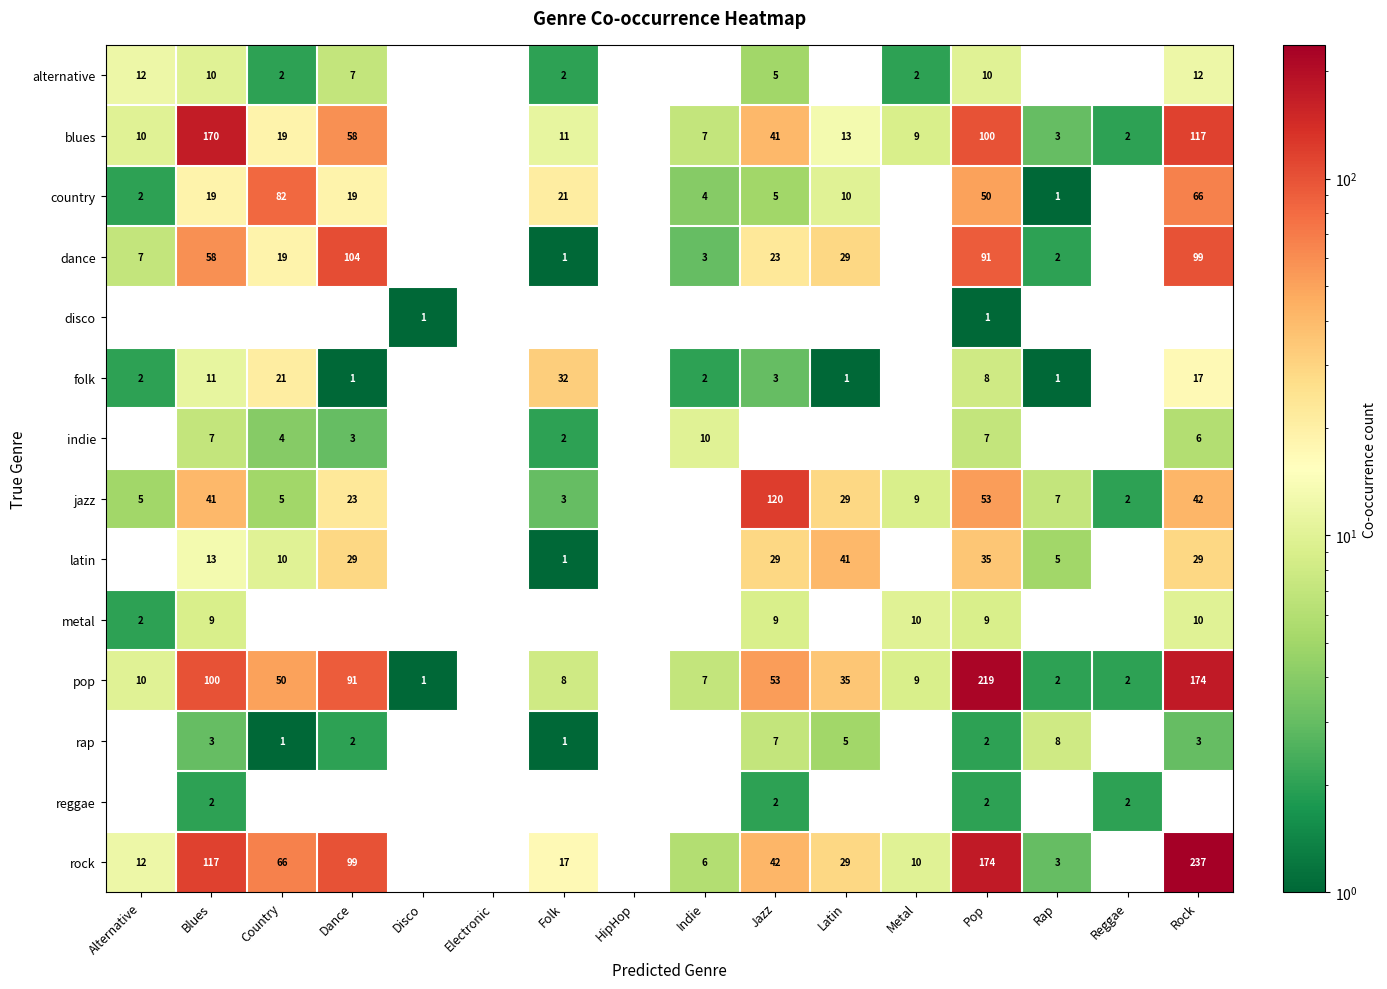

What is the greatest value displayed?

237